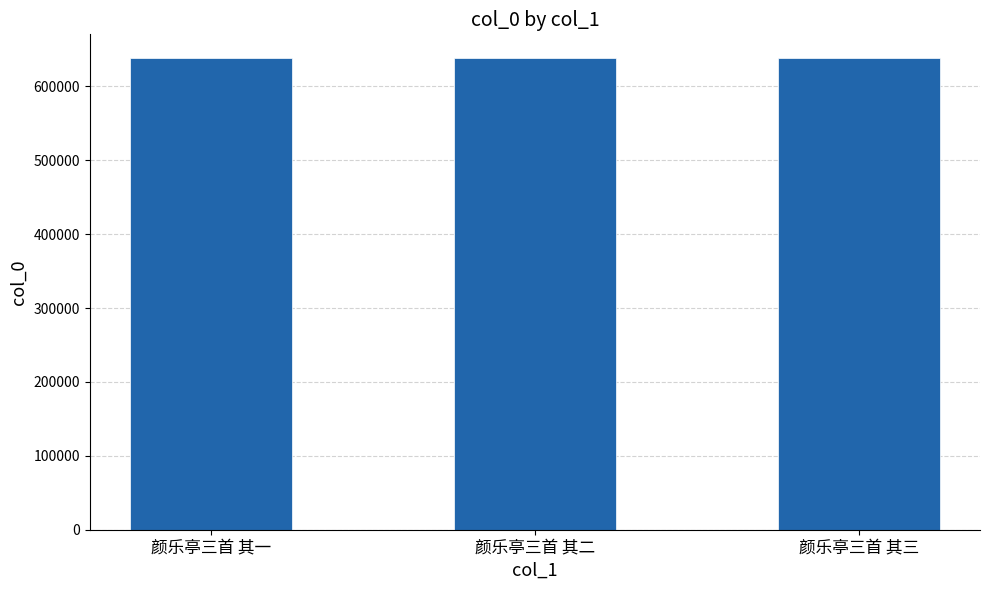

What is the maximum value shown in the chart?

638537